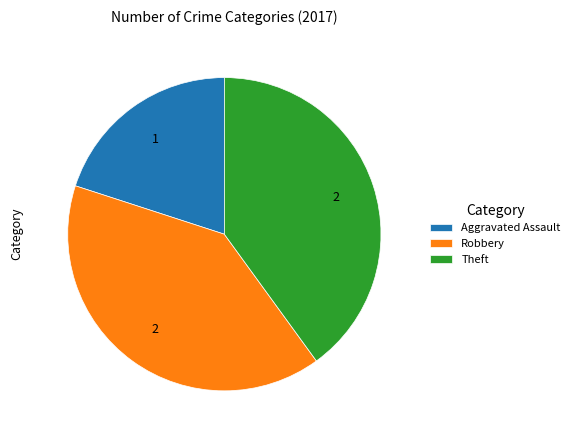

How many slices are in this pie chart?

3